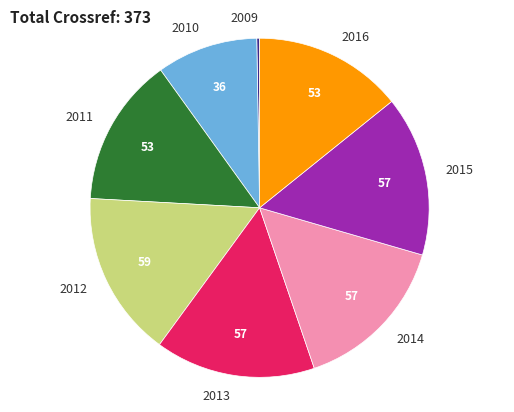

Do 2011 and 2016 together represent more than half of the pie?

No